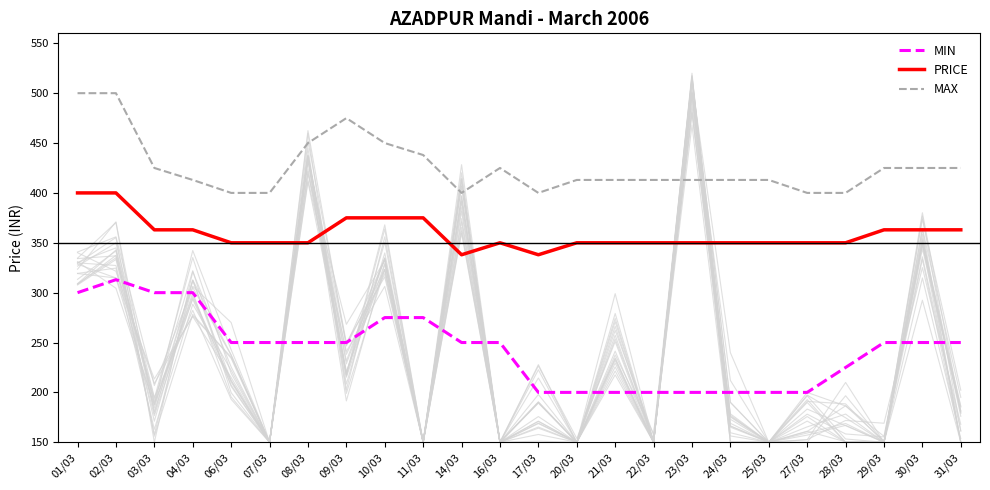

The value of PRICE at 08/03 is 154. True or false?

False